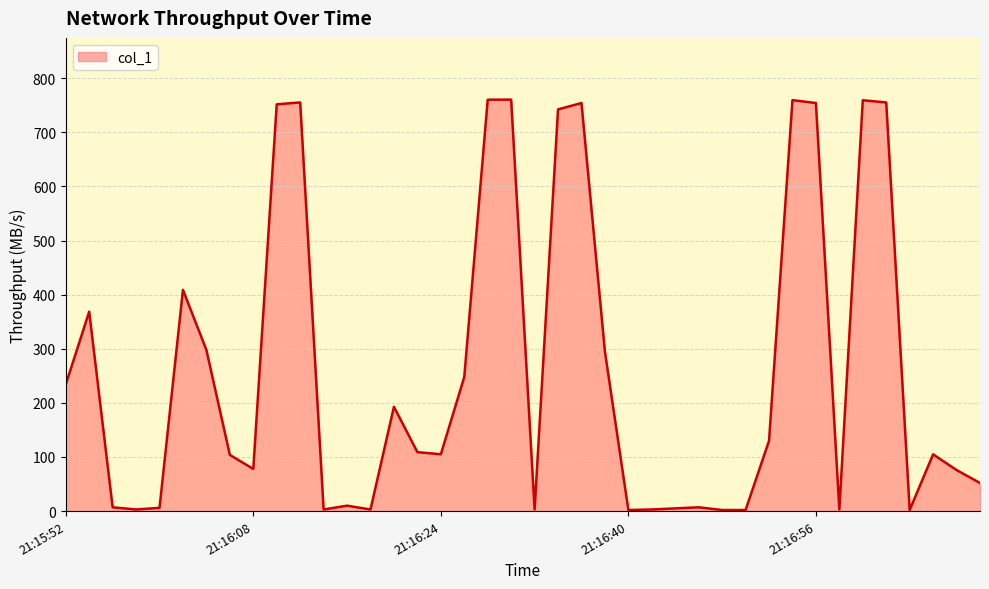

What is the maximum value shown in the chart?

760.5